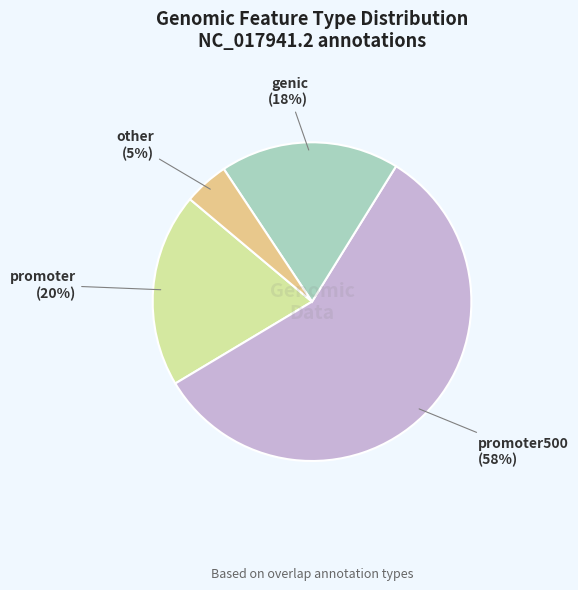

To the nearest percent, what is the average slice percentage?

25%